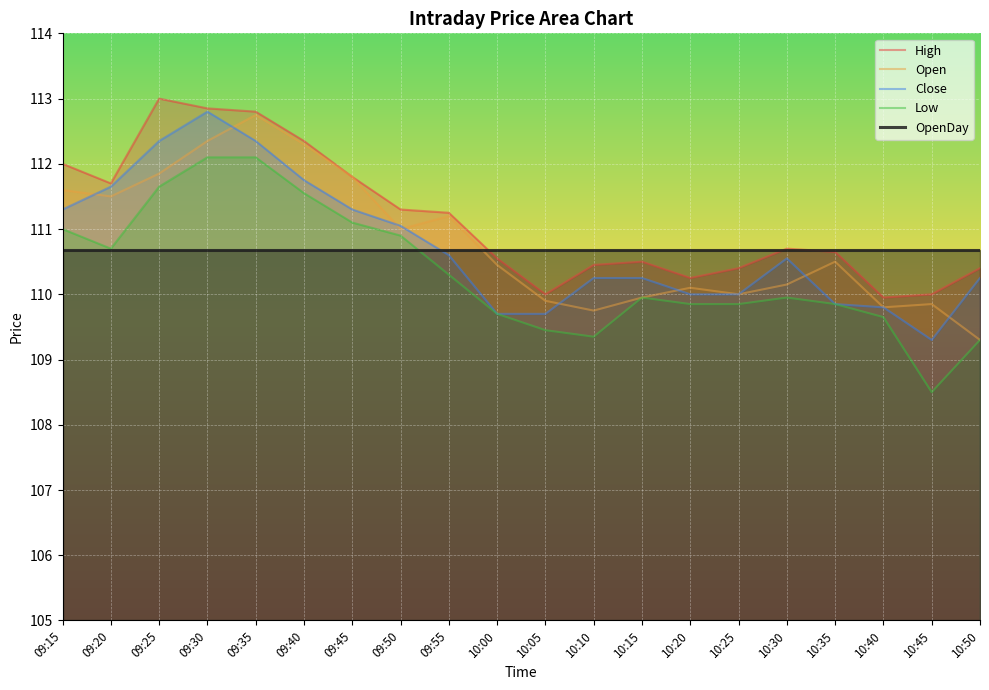

How many values in the Close series exceed 110?

13